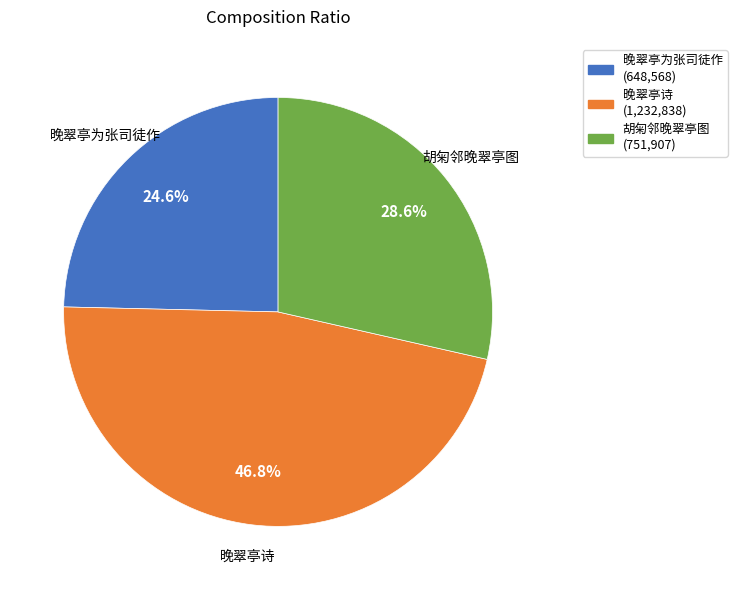

Is it true that 胡匊邻晚翠亭图 is 20% of the pie?

False